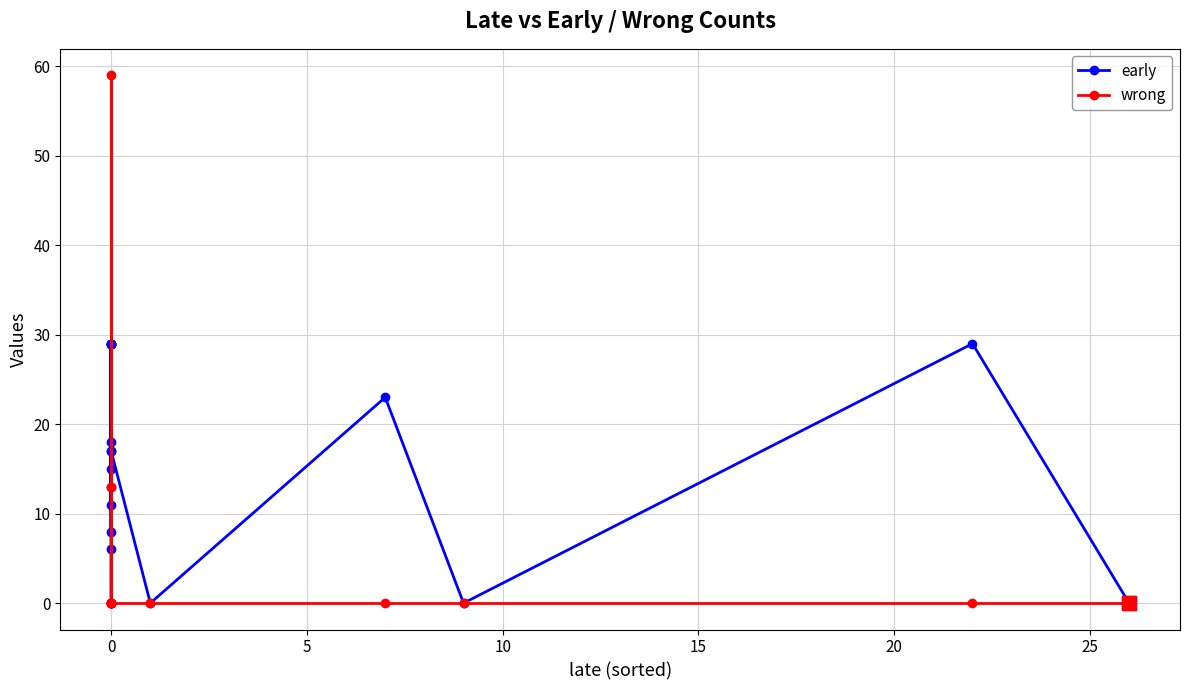

What is the difference between the maximum and minimum values in the wrong series?

59